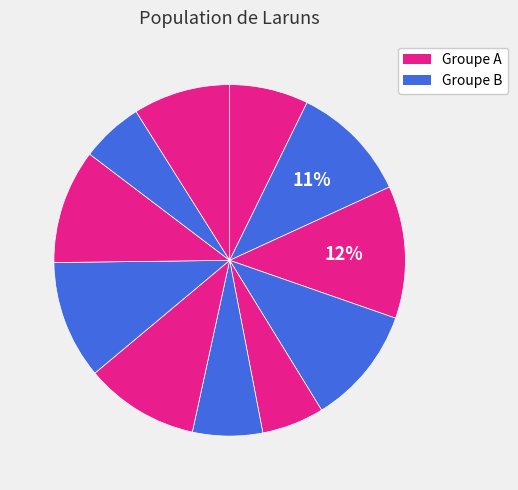

Count the number of slices in the pie.

11